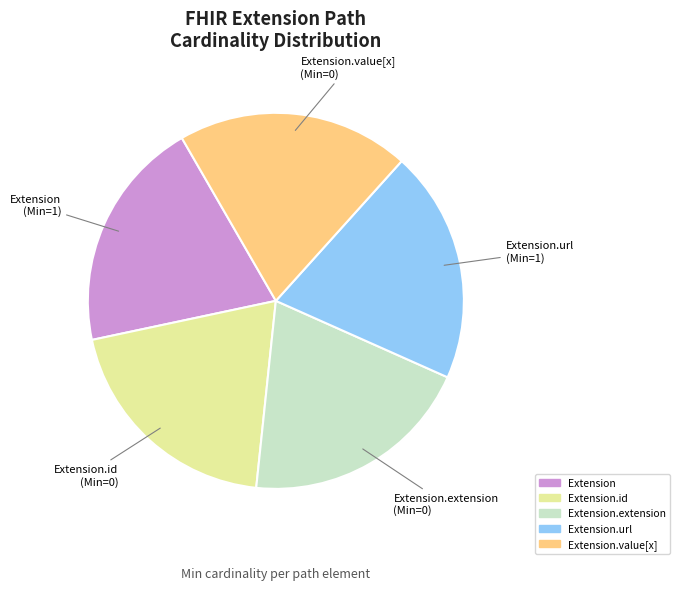

Approximately how many times larger is the value at Extension.extension compared to Extension.url?

1.0